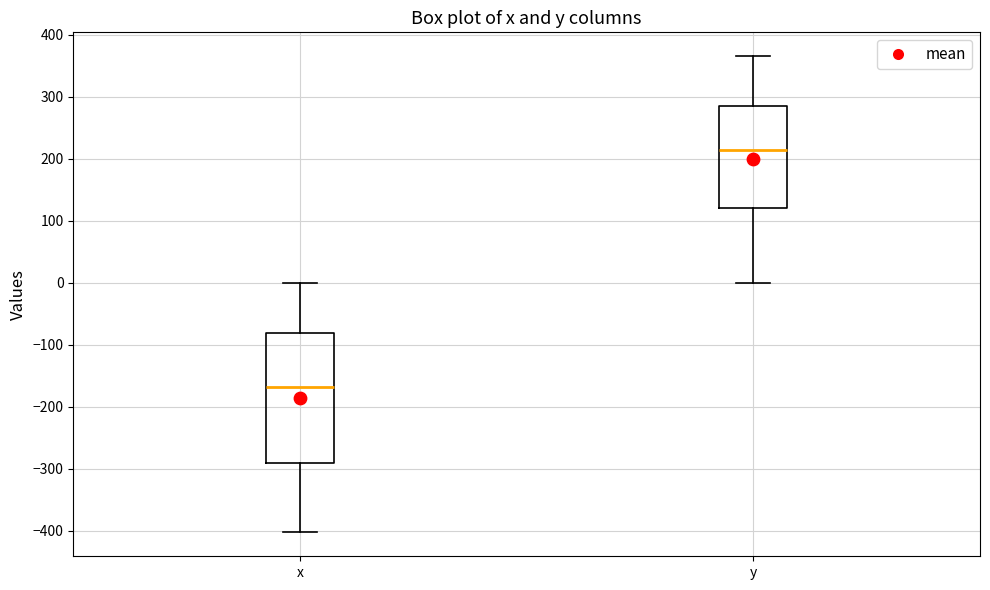

Reading left to right, transcribe this box plot: for each box, give where its median line is, the range the box spans, and where its two whiskers end, as read against the y-axis. The values are not printed on the chart, so give them approximately, as read against the axis.

x: median -170, box -290 to -80, whiskers -400 to 0
y: median 210, box 120 to 290, whiskers 0 to 370